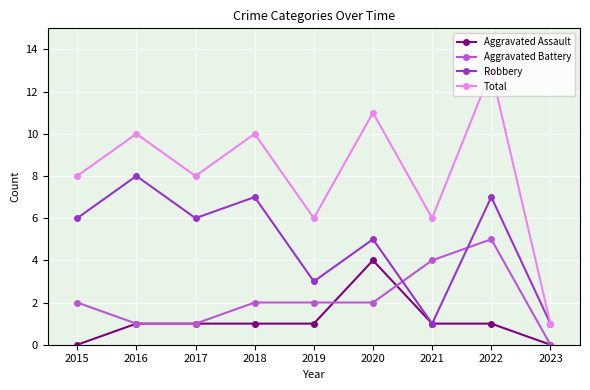

Rank the series at 2019 from lowest to highest value.

Aggravated Assault, Aggravated Battery, Robbery, Total